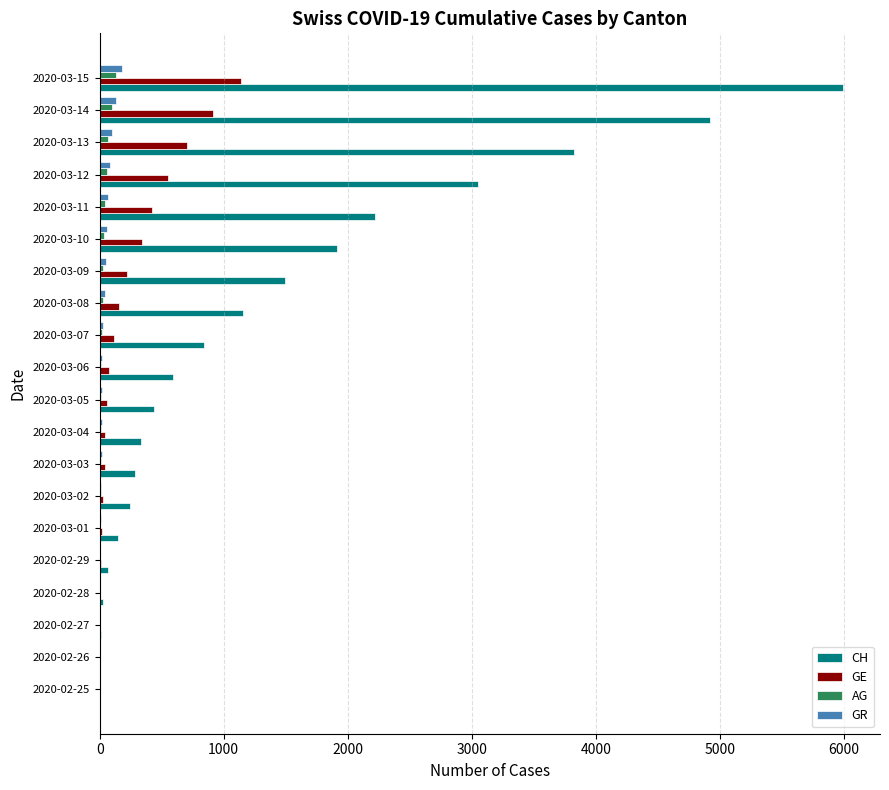

What is the sum of all GR values?

863